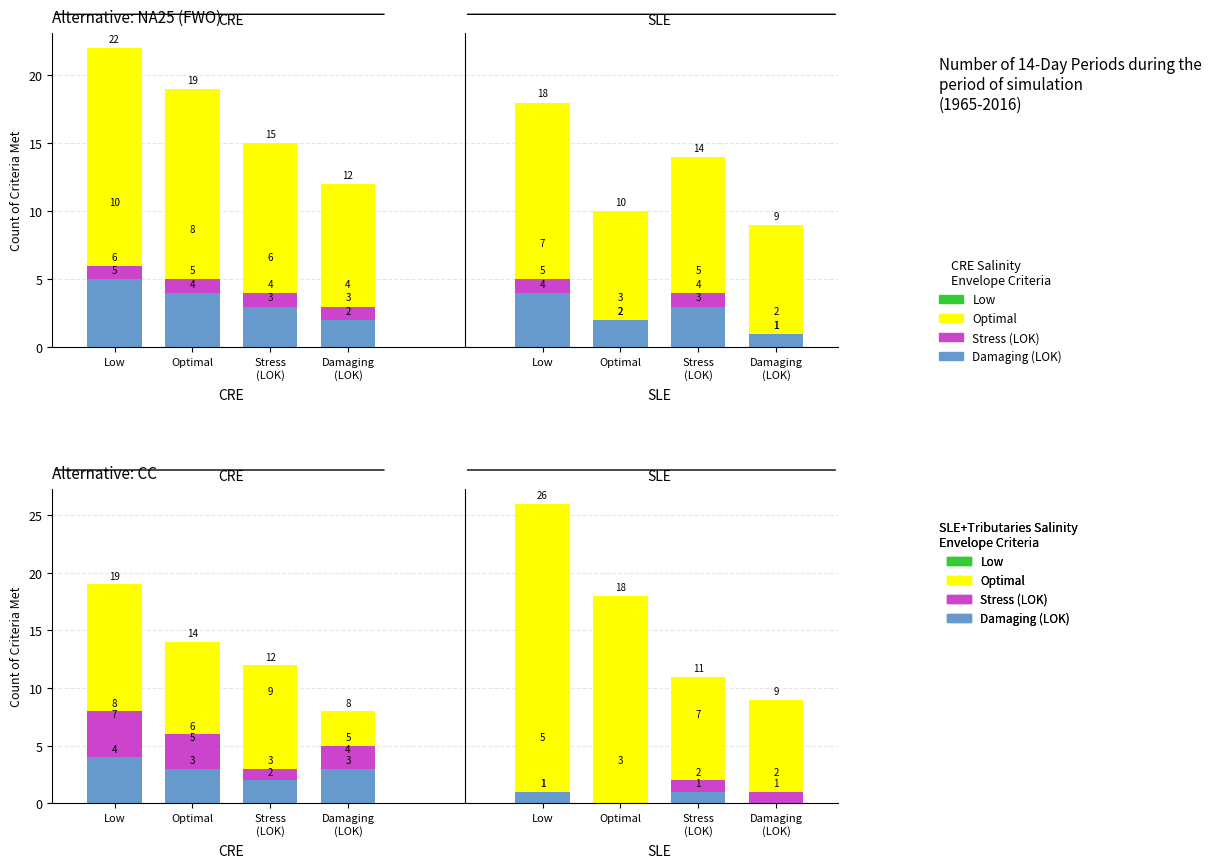

Between Optimal and Damaging
(LOK), which is larger?

Optimal